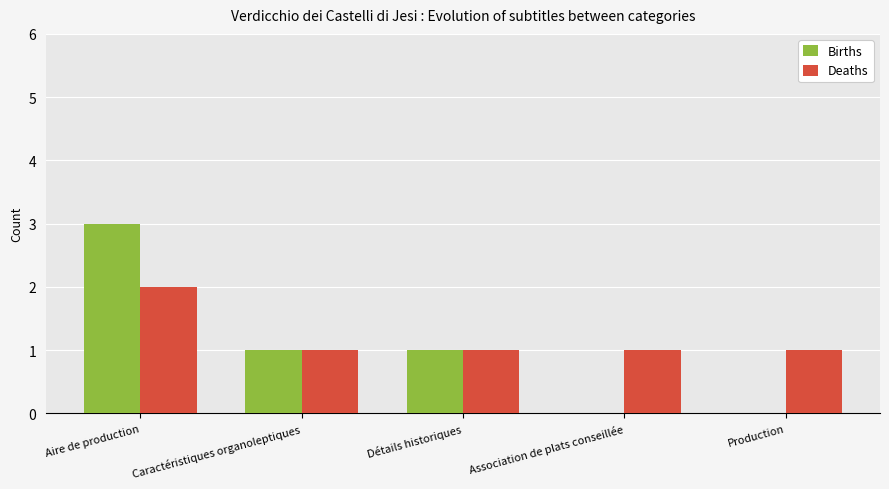

Between Caractéristiques organoleptiques and Association de plats conseillée, which series saw the biggest shift?

Births